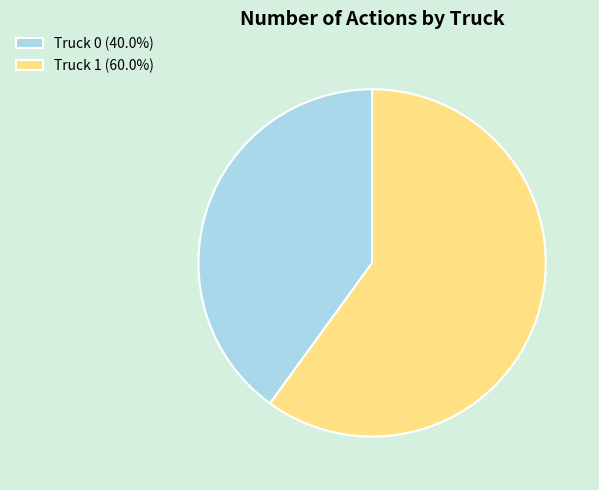

Approximately how many times larger is the value at Truck 1 compared to Truck 0?

1.5